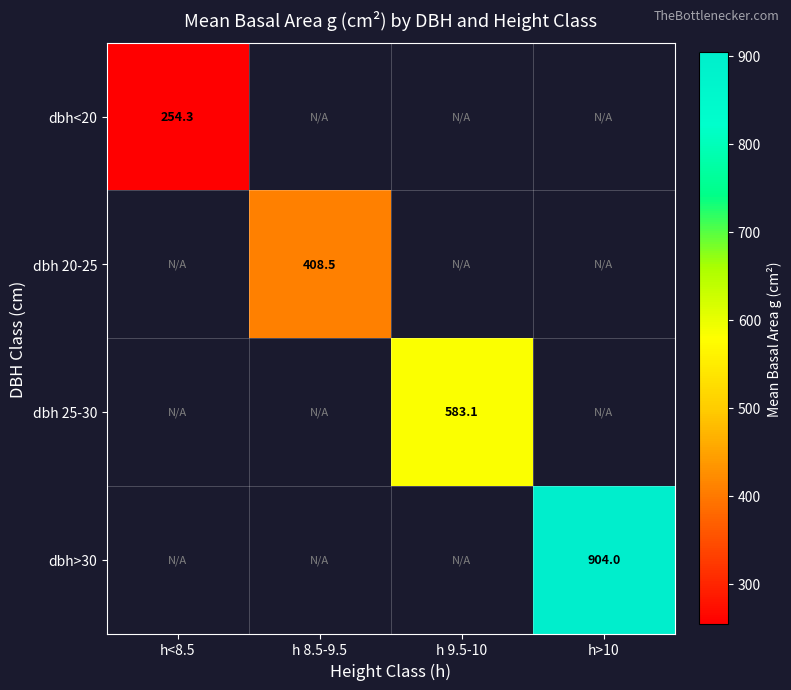

List the series in order of their peak value, lowest first.

dbh<20, dbh 20-25, dbh 25-30, dbh>30